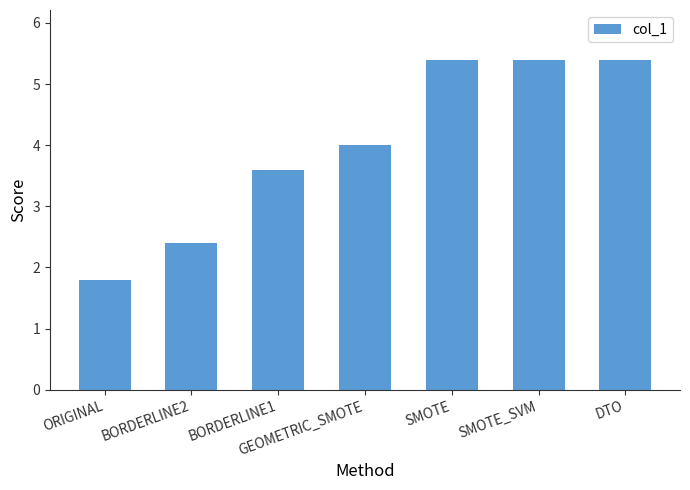

What is the minimum value shown in the chart?

1.8